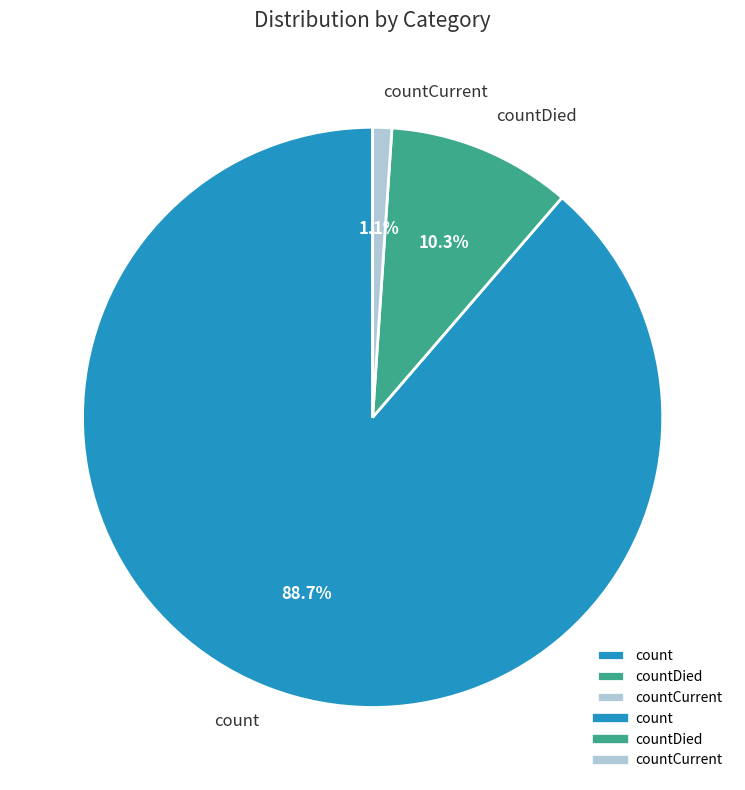

Which category has the biggest portion of the pie?

count